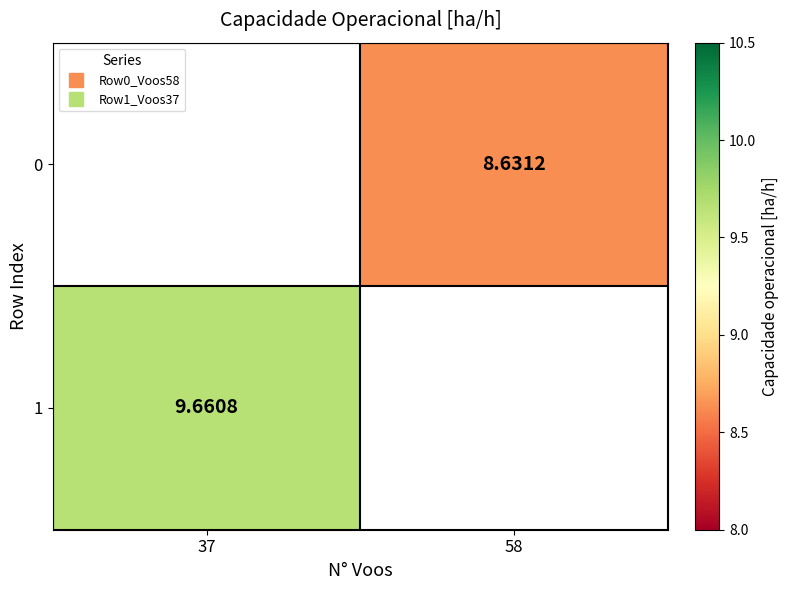

How many values in 1 are above zero?

1